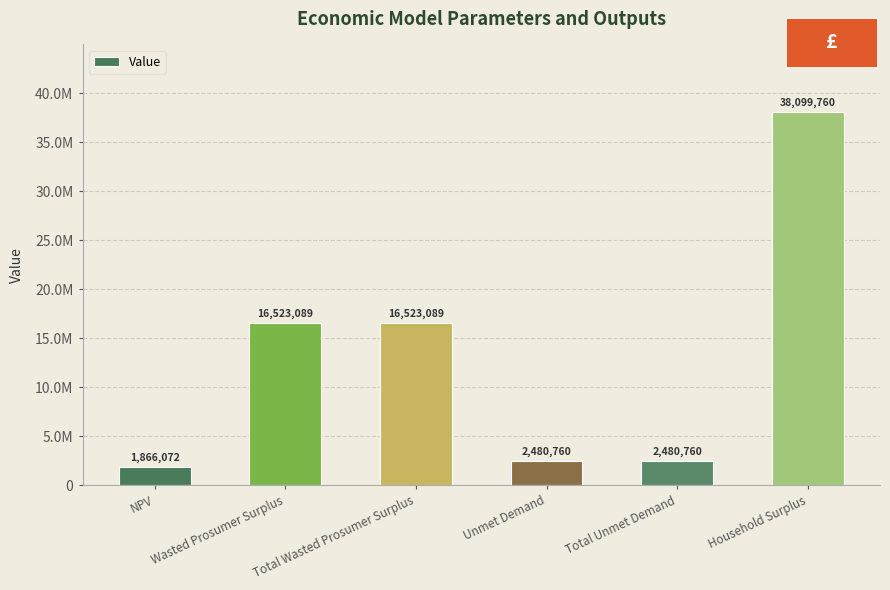

Does the chart contain any negative values?

No